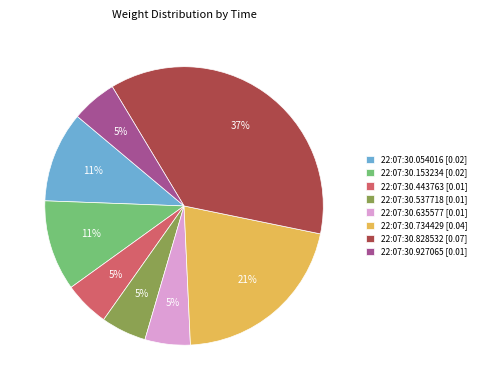

Combined, do 22:07:30.734429 [0.04] and 22:07:30.054016 [0.02] account for over 50%?

No